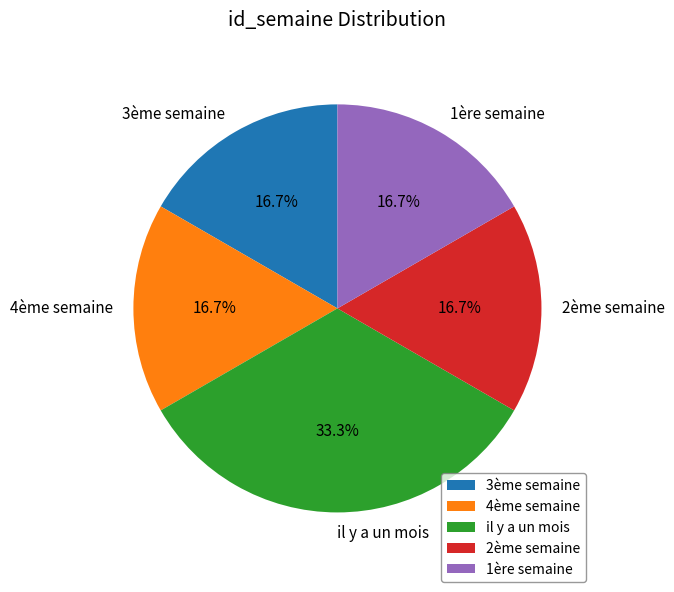

Which category has the biggest portion of the pie?

il y a un mois